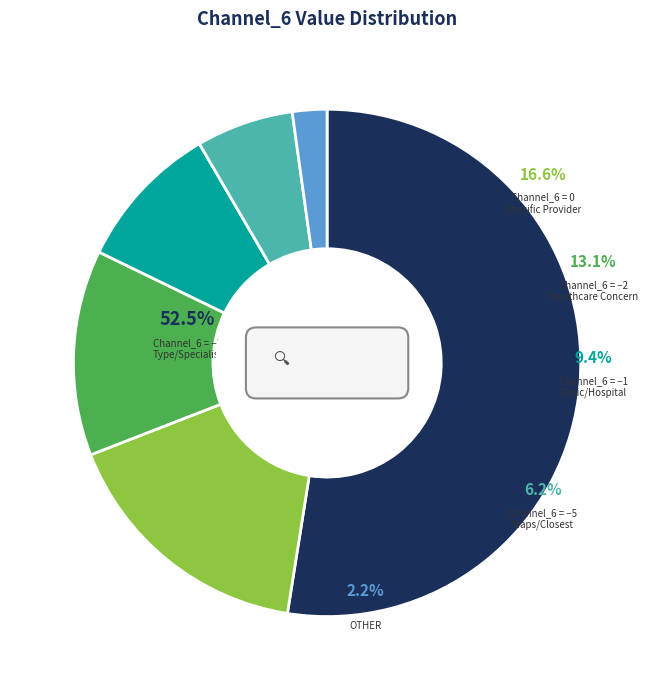

Which category has the smallest portion of the pie?

Channel_6: other